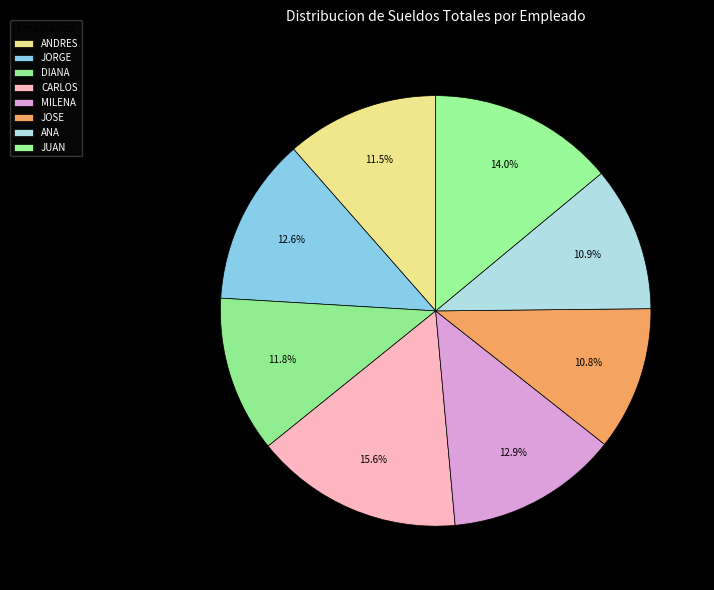

How much of the chart is everything except JORGE?

87.4%